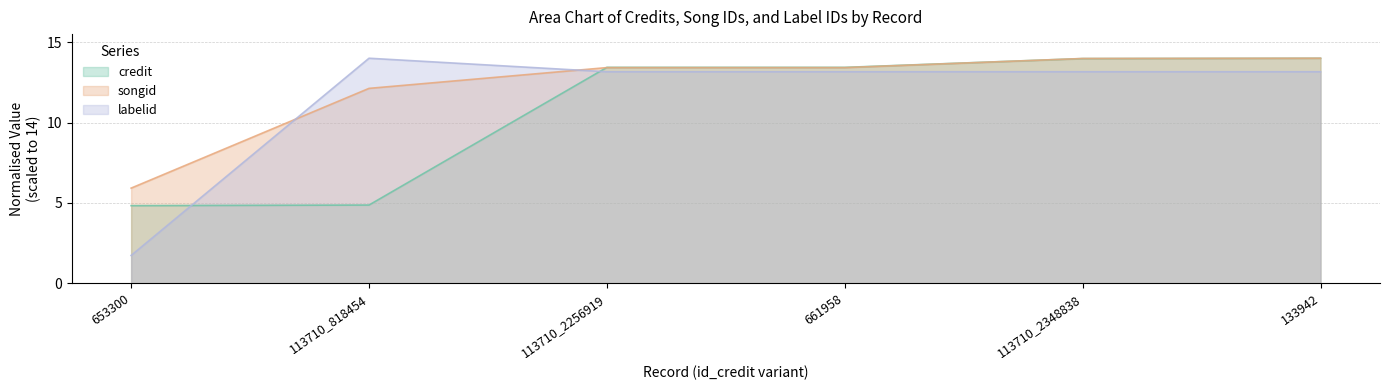

List the series in order of their peak value, lowest first.

credit, songid, labelid